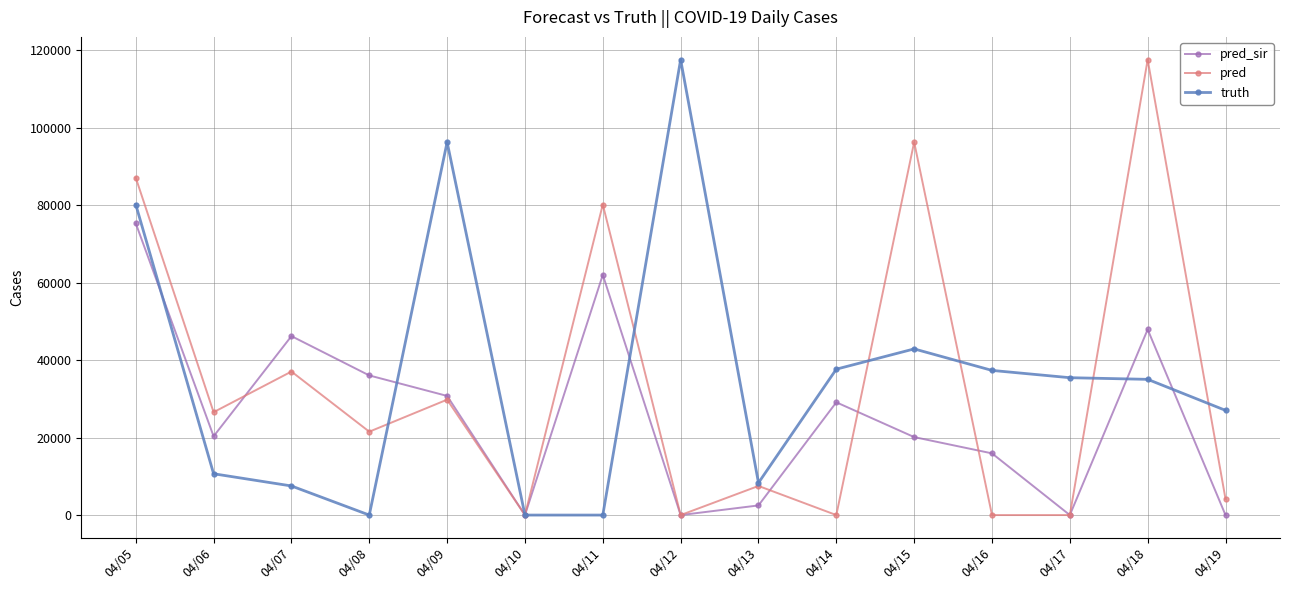

The value of truth at 04/06 is 4560.9. True or false?

False